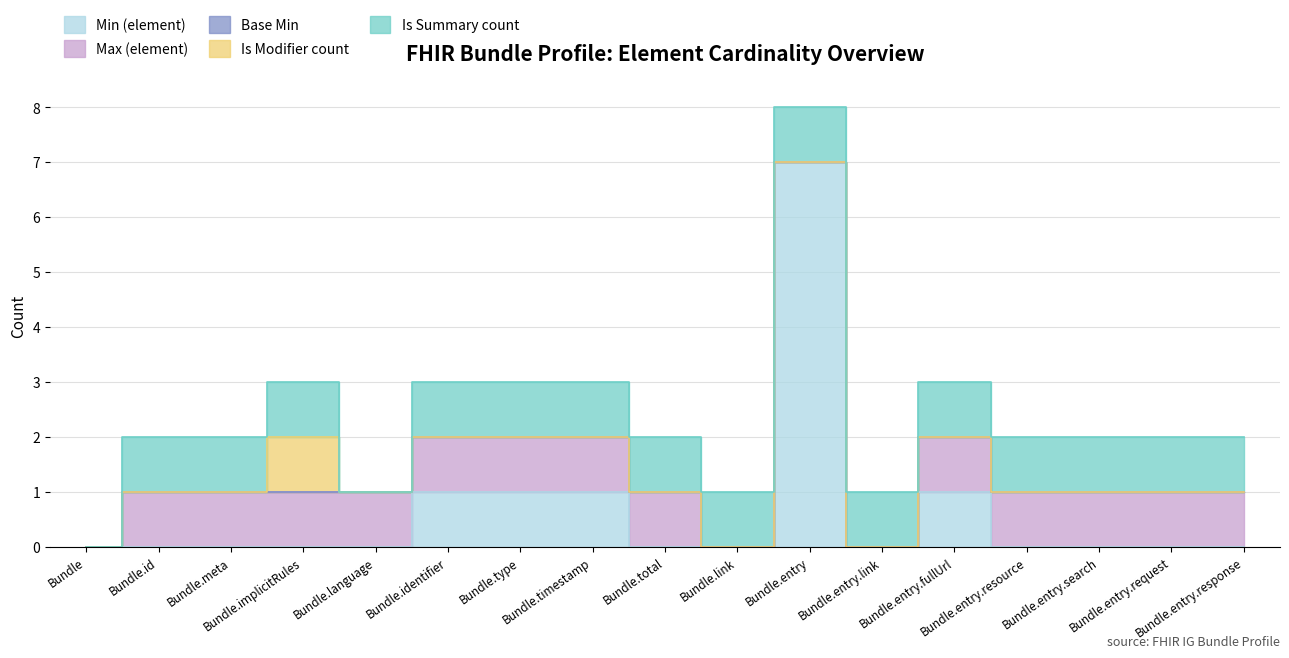

How many lines are shown in the chart?

5